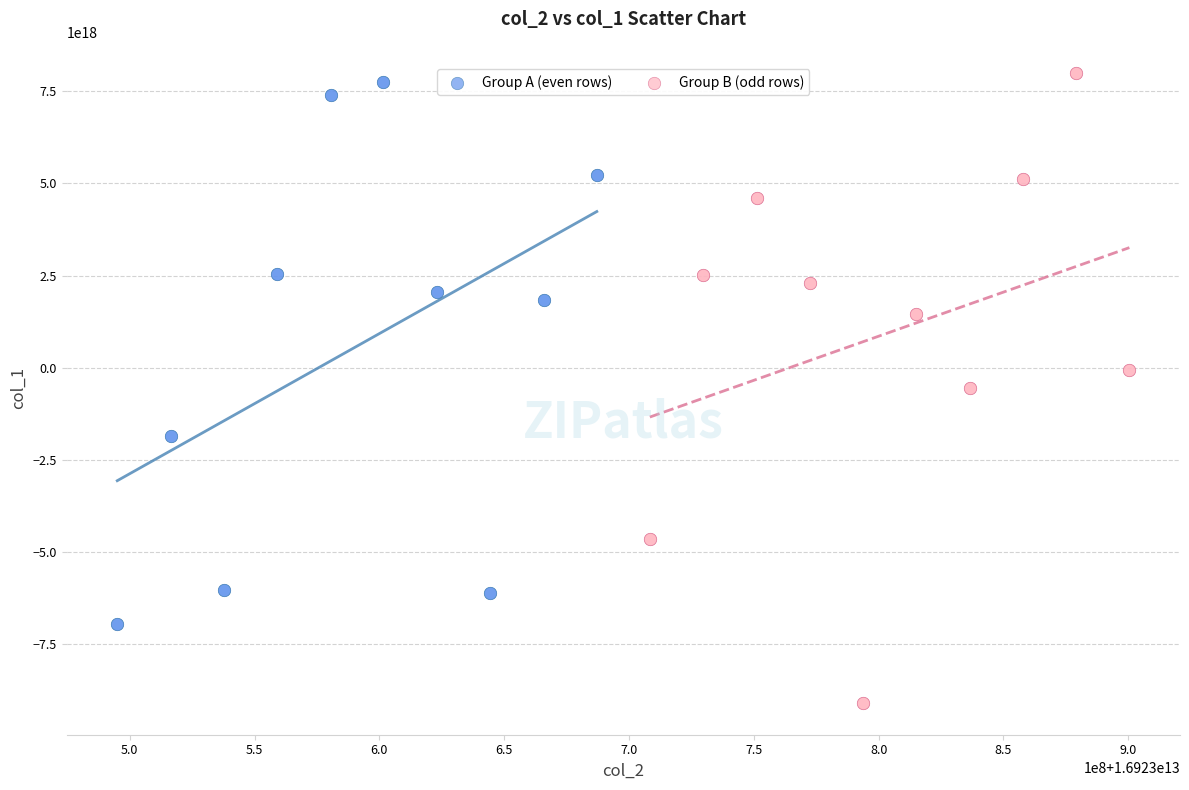

Which series reaches the minimum Y coordinate?

Group B (odd rows)